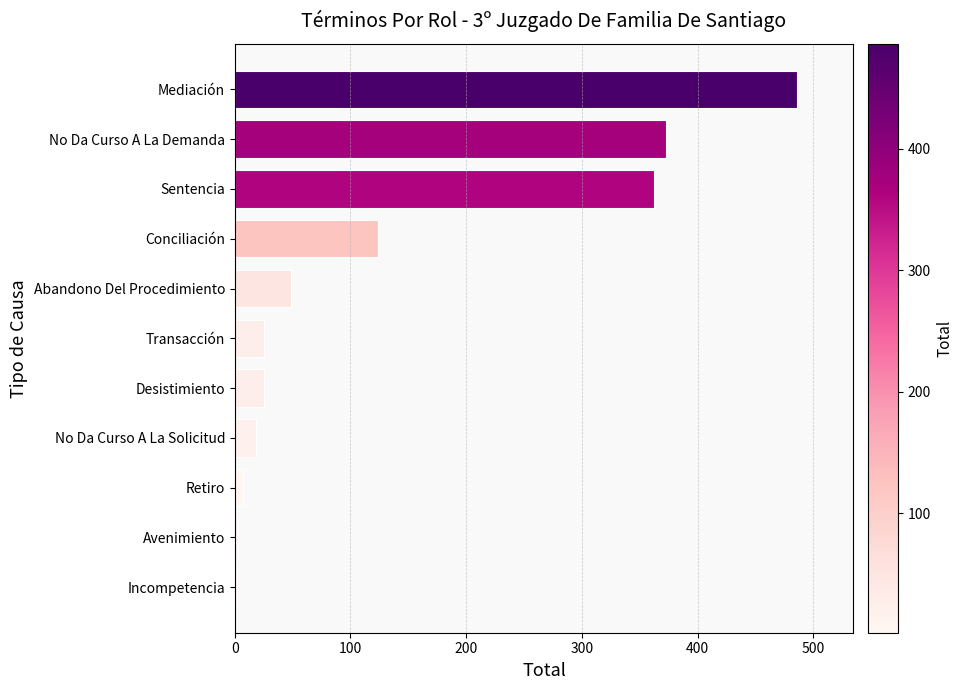

At which category does the chart reach its peak across all series?

Mediación